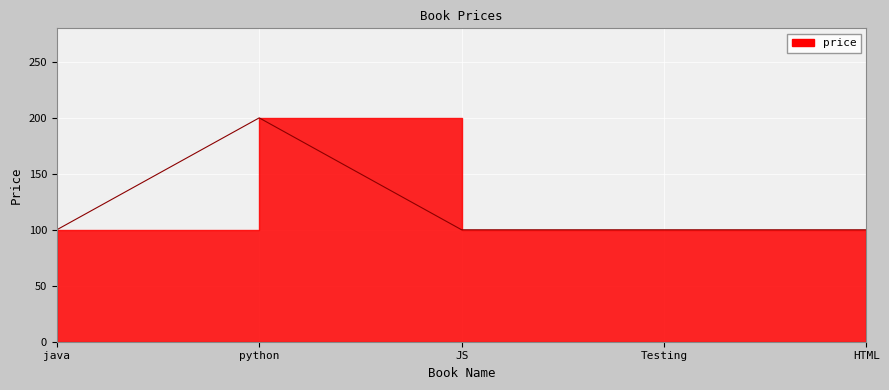

How many lines are shown in the chart?

1